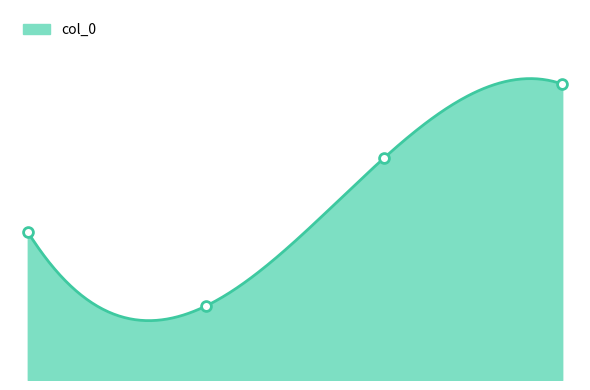

Which has a higher value, 3.0 or 2.0?

3.0